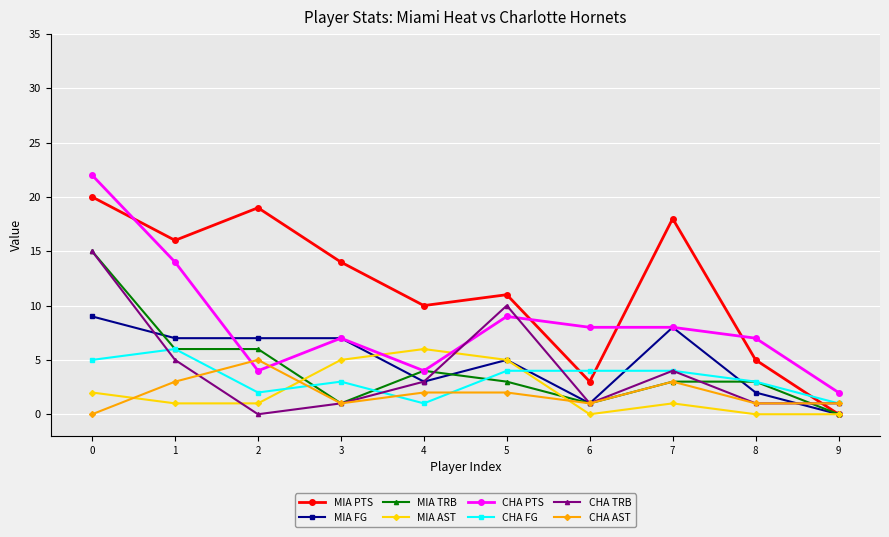

List the labels in order of MIA PTS value, largest first.

0, 2, 7, 1, 3, 5, 4, 8, 6, 9